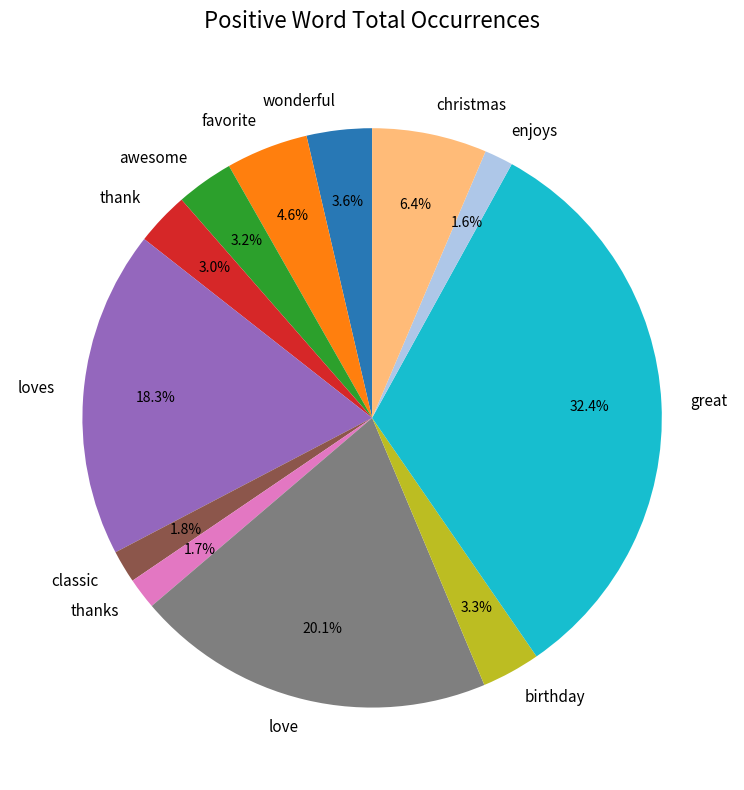

What is the ratio of the value at birthday to the value at thanks?

1.9